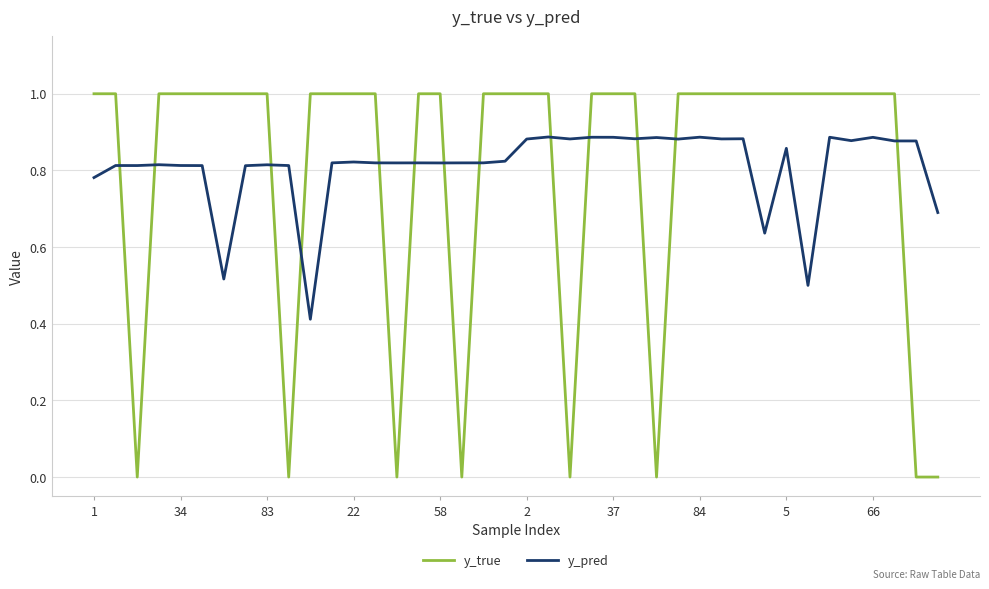

Which series has the largest range (max minus min)?

y_true